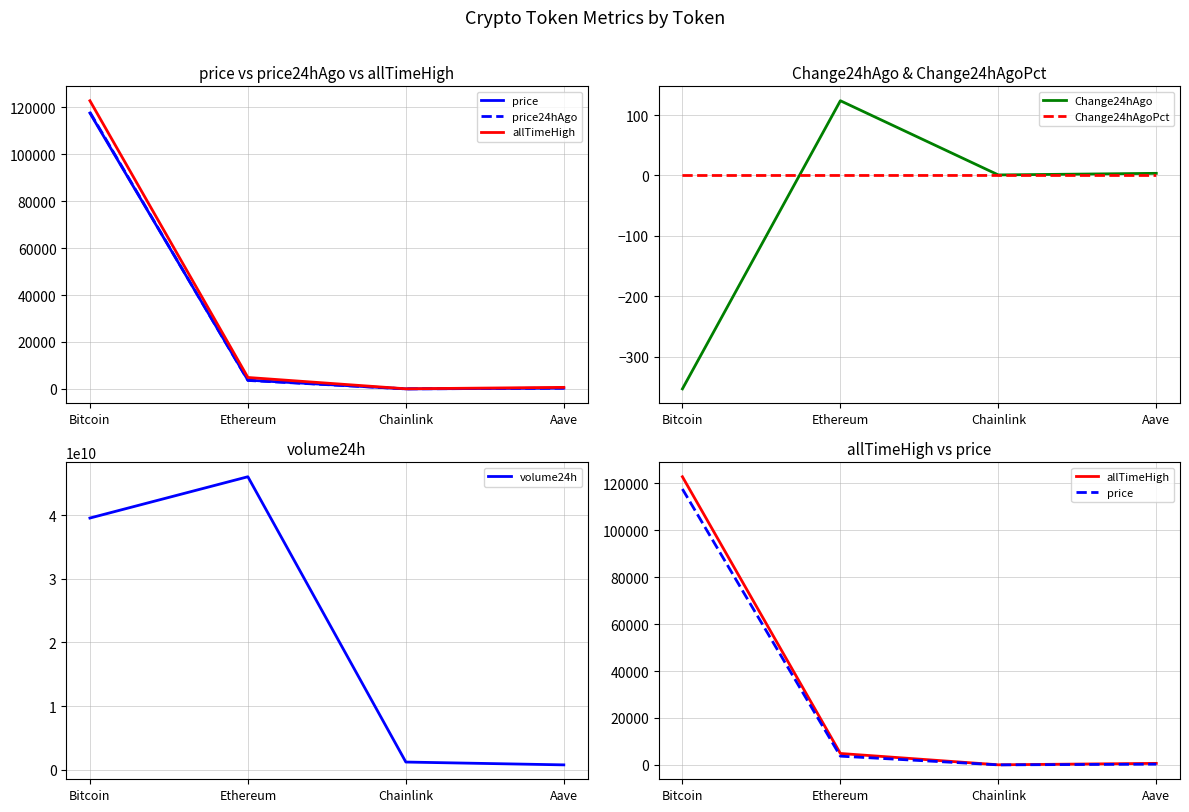

Reading left to right, transcribe all the data shown in this chart.

price: 117602.0	3734.5	19.4	323.7
price24hAgo: 117955.0	3610.8	18.5	320.1
allTimeHigh: 122838.0	4878.3	52.7	661.7
Change24hAgo: -353.0	123.7	0.9	3.6
Change24hAgoPct: -0.0	0.0	0.0	0.0
volume24h: 39527357148.0	46015215141.0	1205825261.0	762346318.0